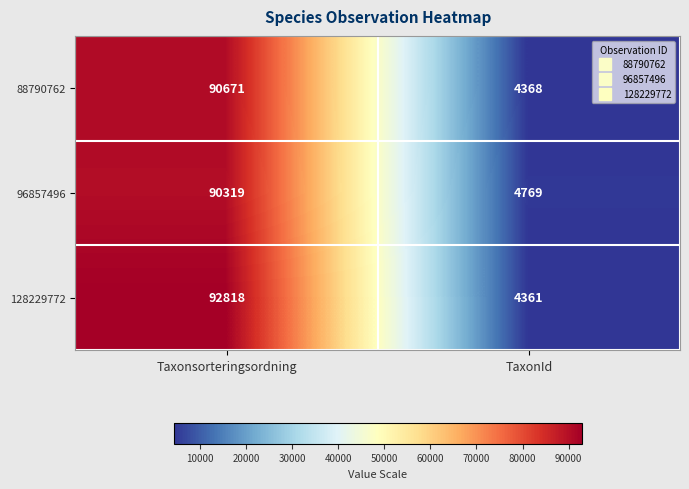

Which category has the lowest value across all series?

TaxonId